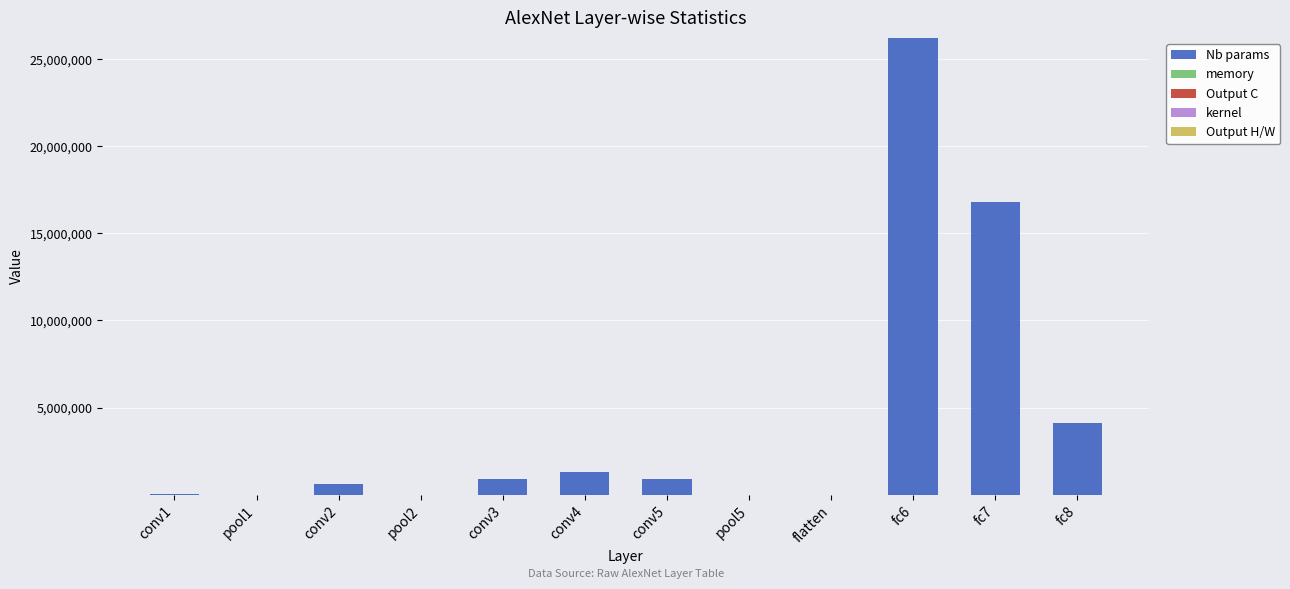

At which category is the sum across all series the highest?

fc6